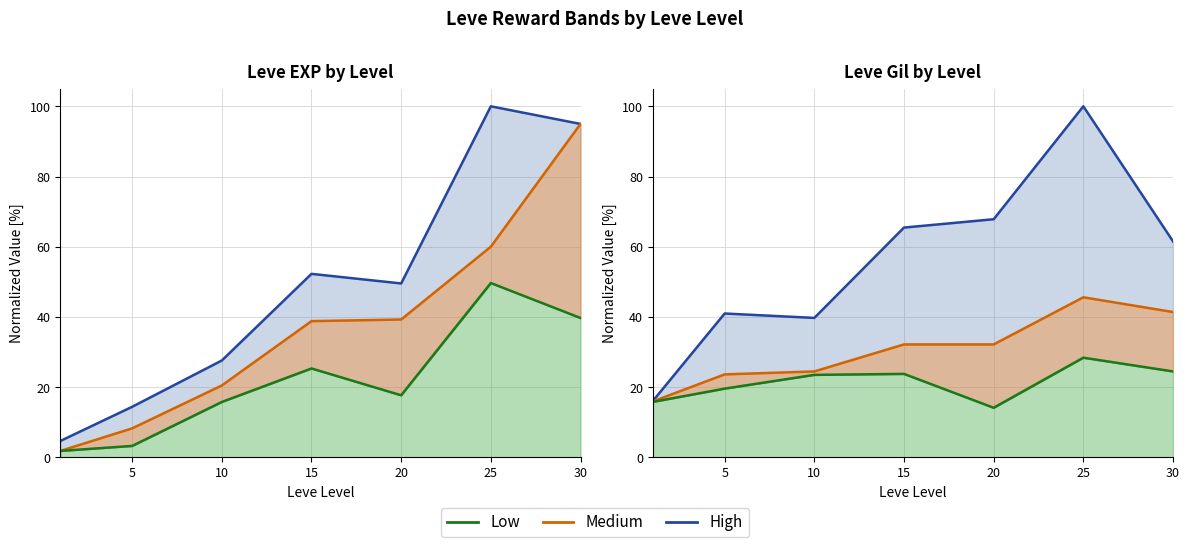

At which label does High reach its peak?

25